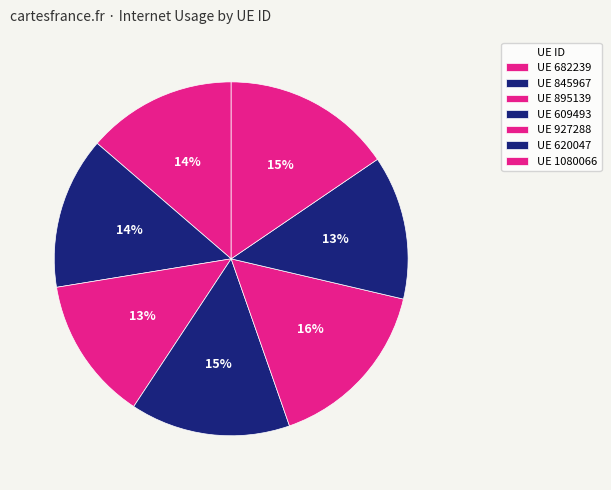

How many slices are in this pie chart?

7